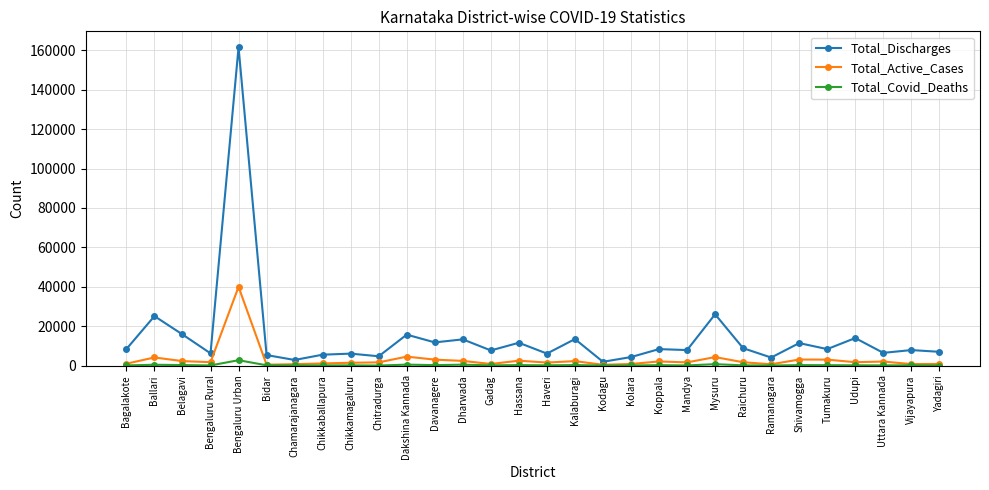

True or false: Total_Discharges has more than 0 points higher than both neighbors.

True